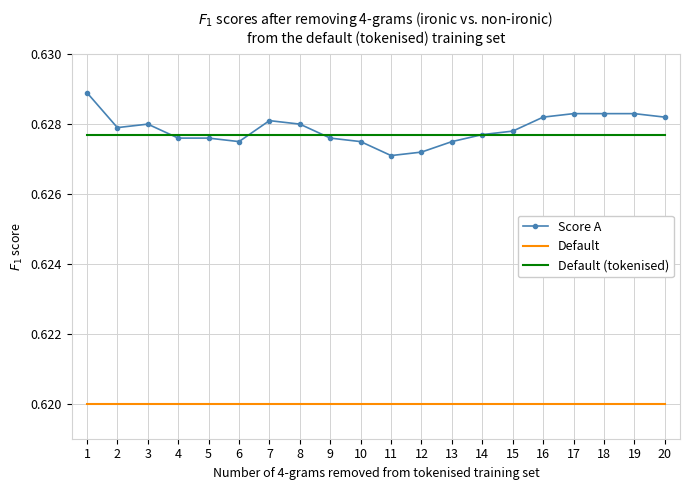

Which series has the widest spread of values?

Score A